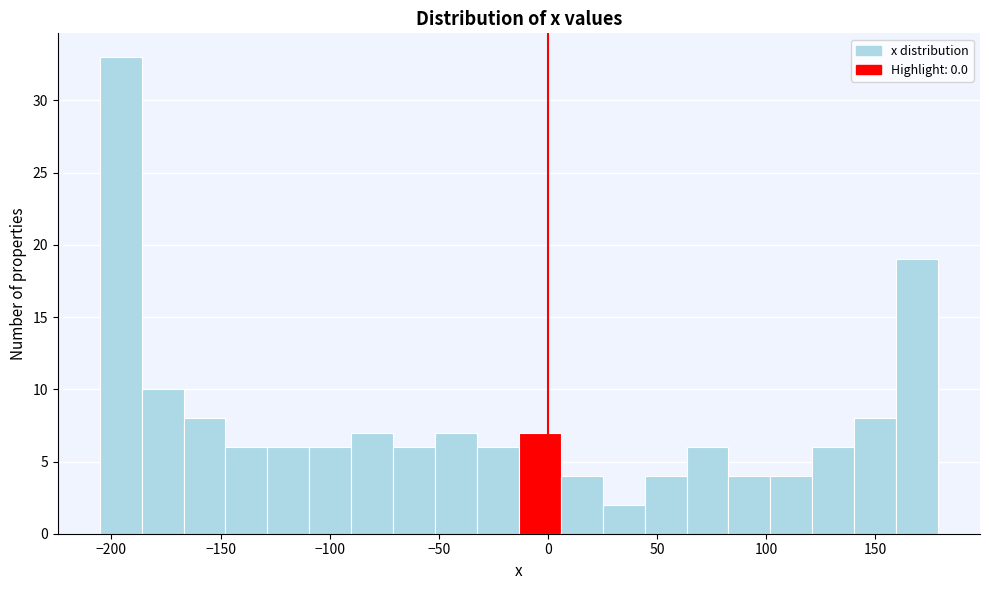

Around what value on the x-axis is the tallest bar? Give the approximate position of its centre, as read against the axis.

-195